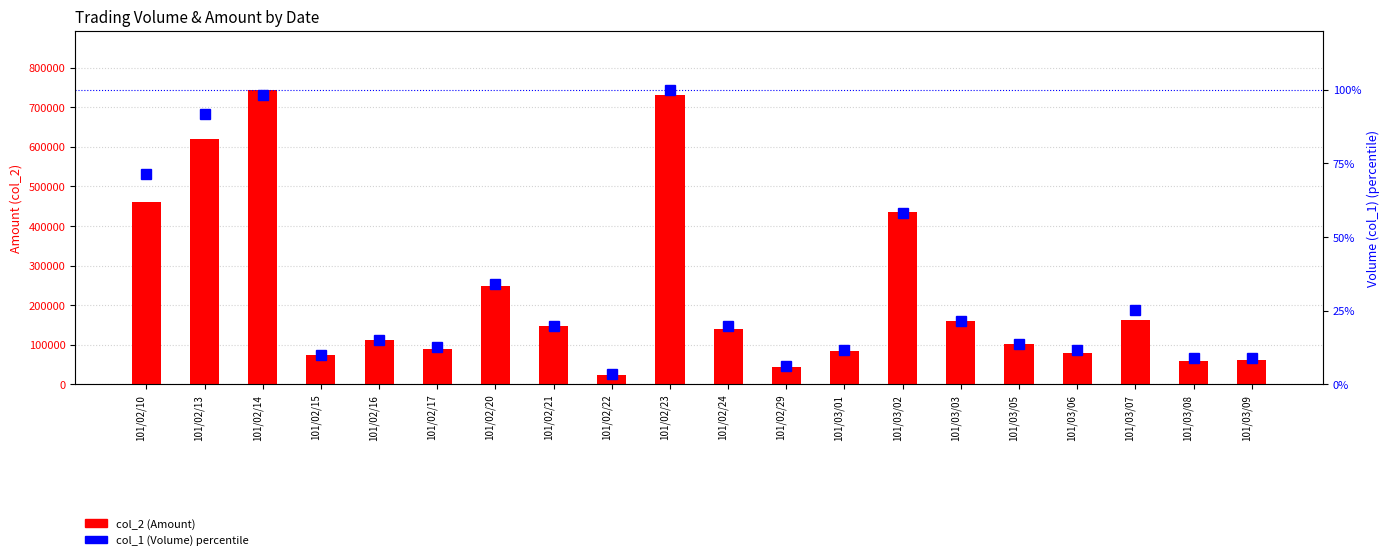

What position from the right is 101/03/02?

7